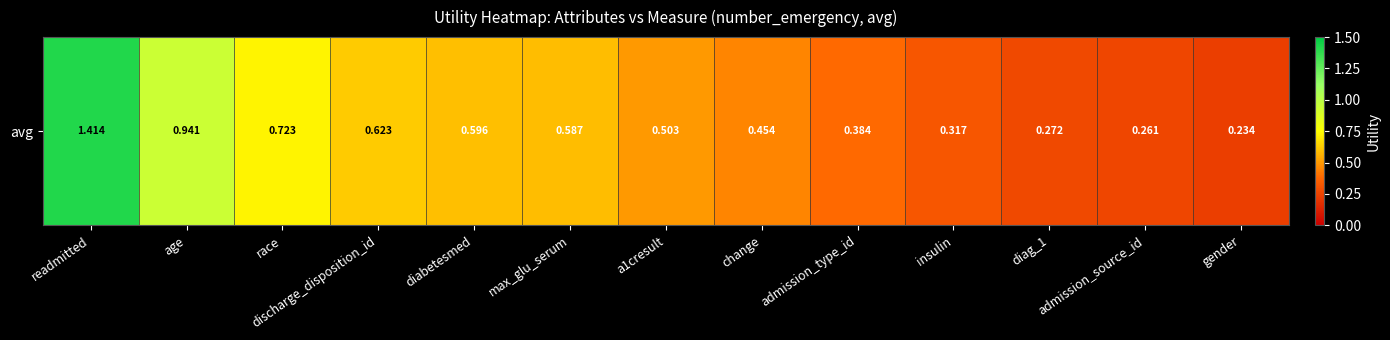

Is it true that the value at max_glu_serum is 0.3?

False